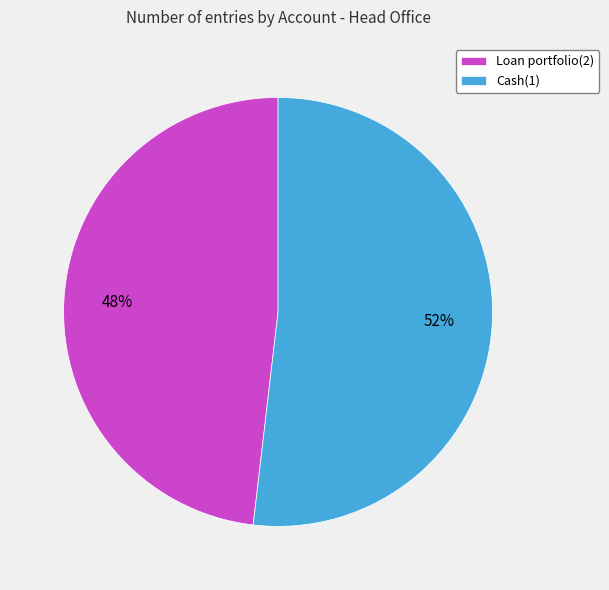

Which has a higher value, Loan portfolio(2) or Cash(1)?

Cash(1)